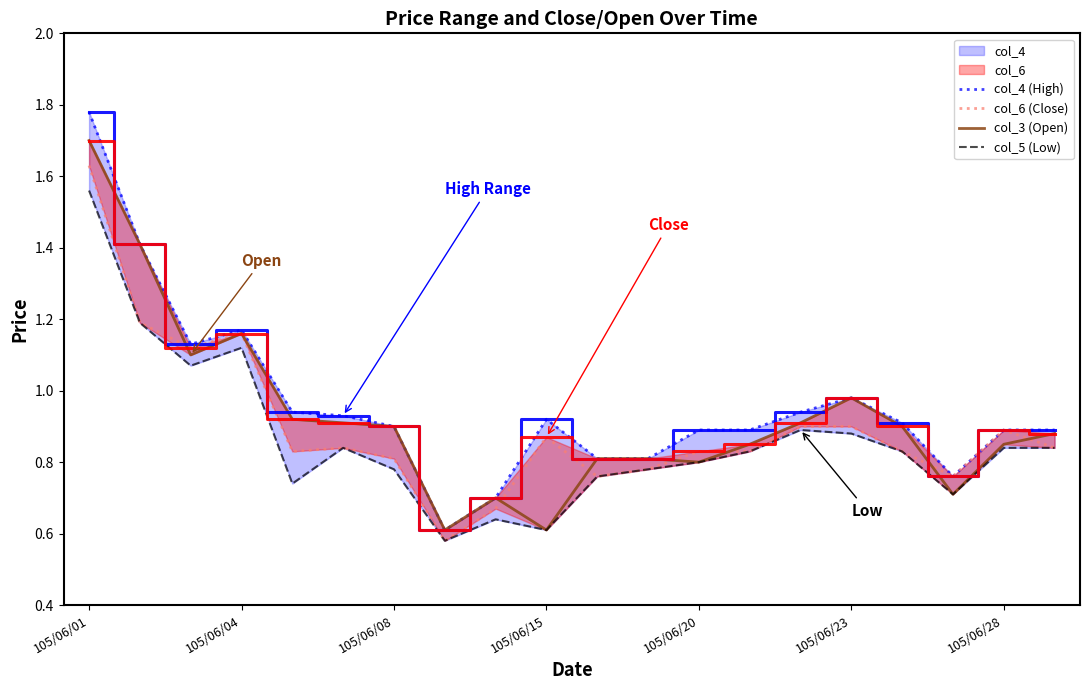

Is this an area chart (filled region under the line)?

No